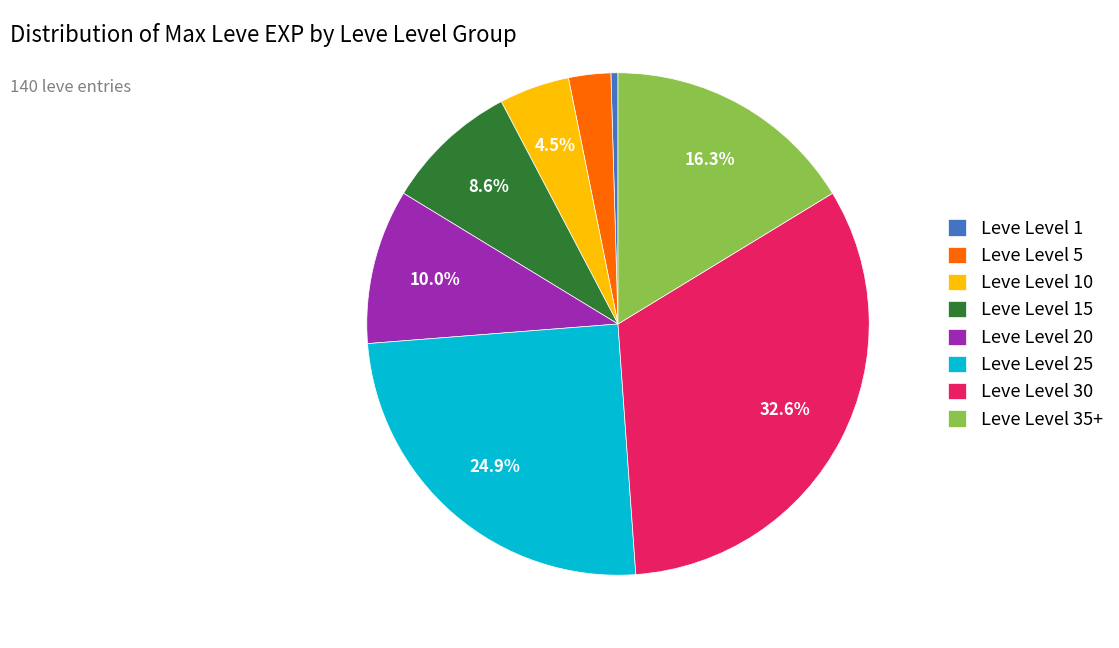

Does Leve Level 10 represent more than half of the total?

No